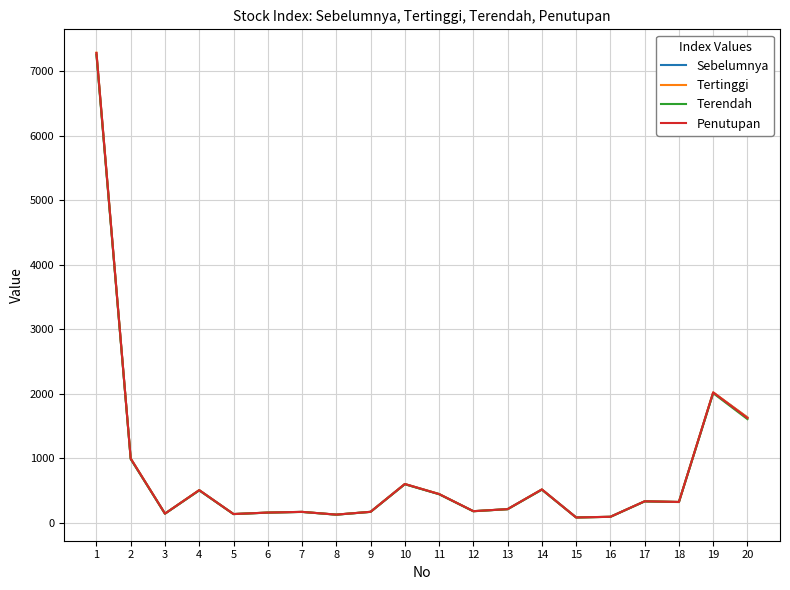

The value of Tertinggi at 4 is 504.4. True or false?

True